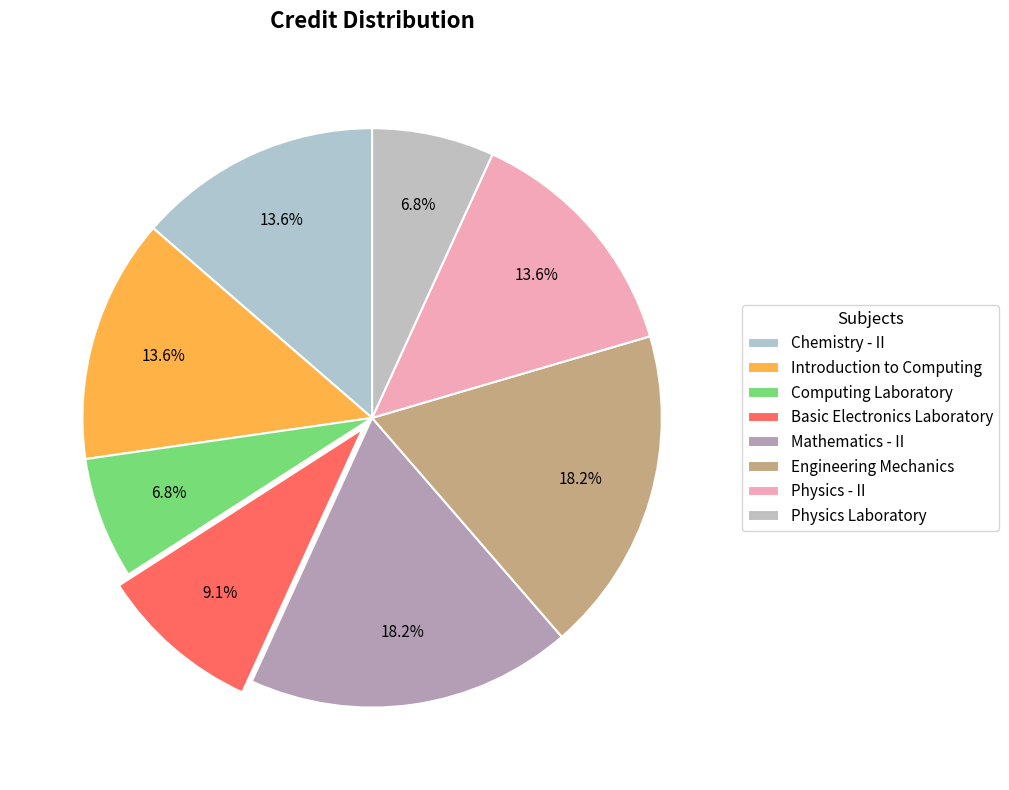

Count the number of slices in the pie.

8